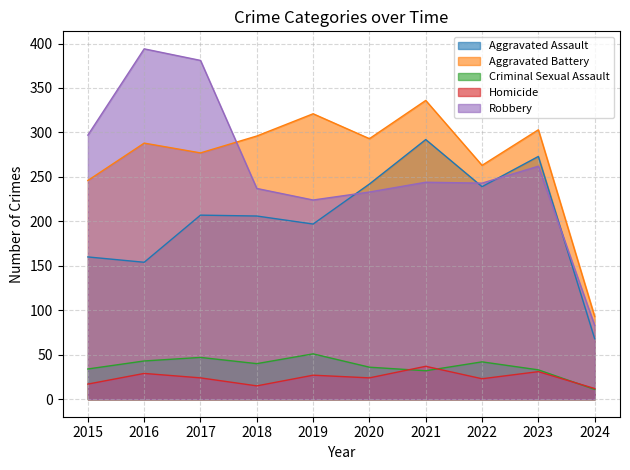

List the series in order of their peak value, highest first.

Robbery, Aggravated Battery, Aggravated Assault, Criminal Sexual Assault, Homicide